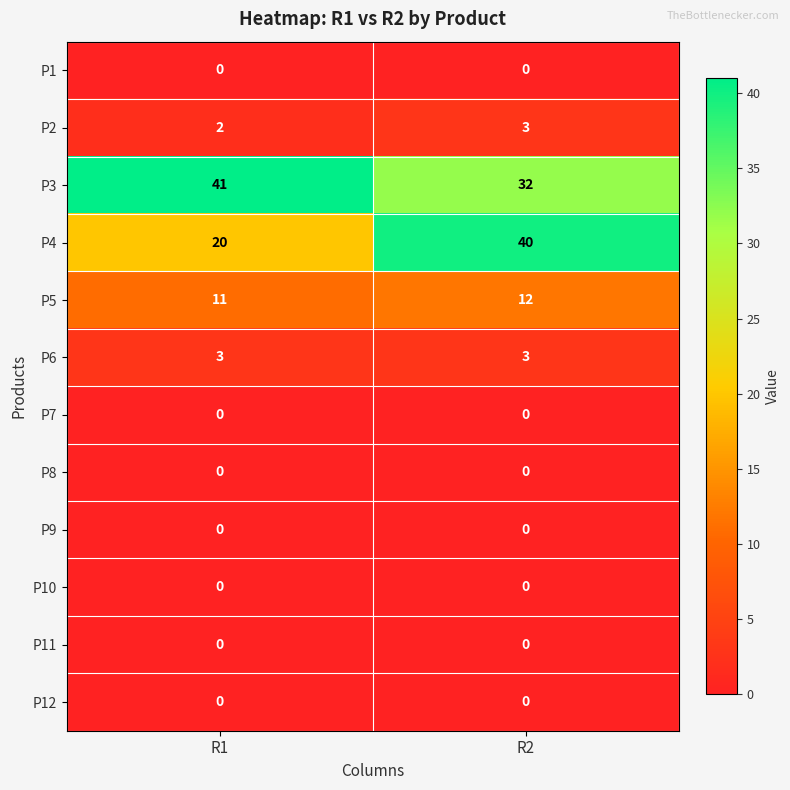

What is the spread (max minus min) of values at R1?

41